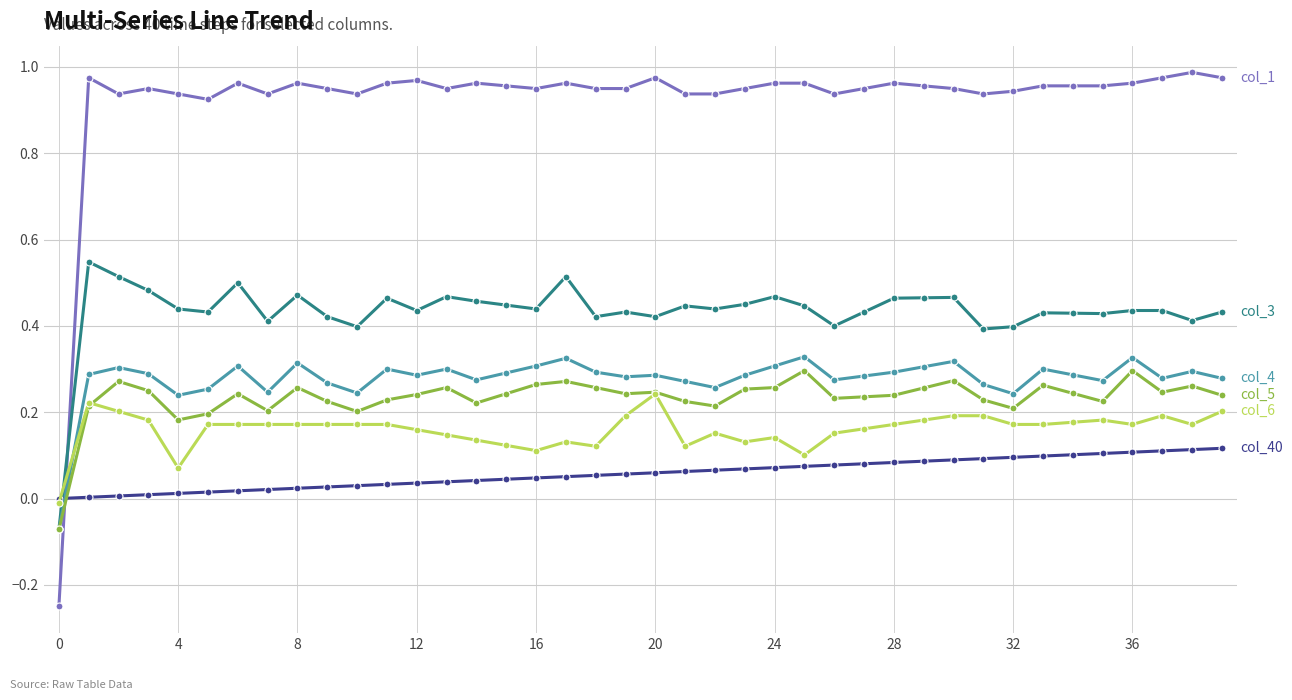

How many lines are shown in the chart?

6